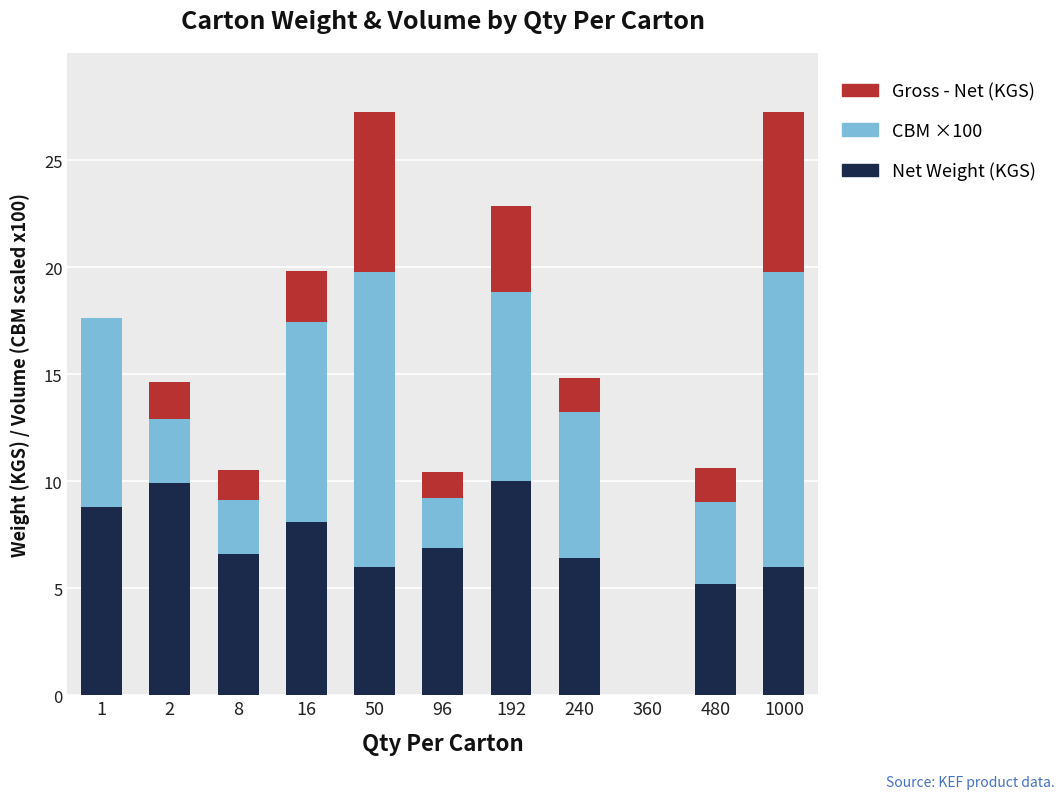

The Net Weight (KGS) series shows 6.4 at 240. True or false?

True